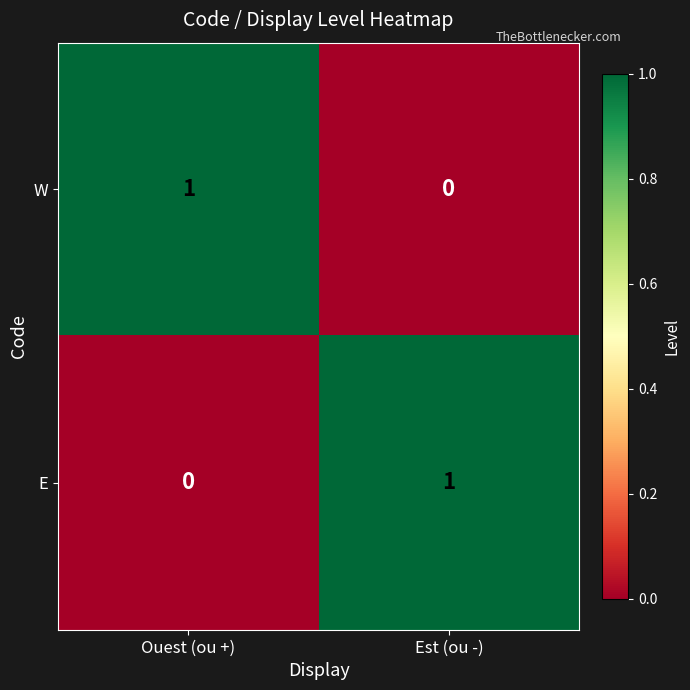

Is the value of W at Est (ou -) greater than the value of E at Est (ou -)?

No